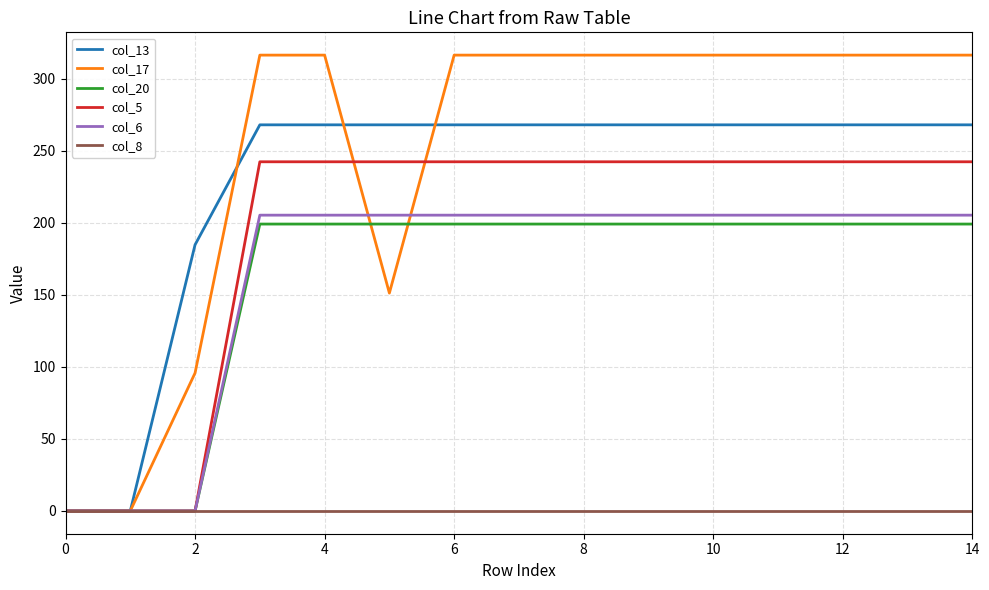

Which series has the widest spread of values?

col_17